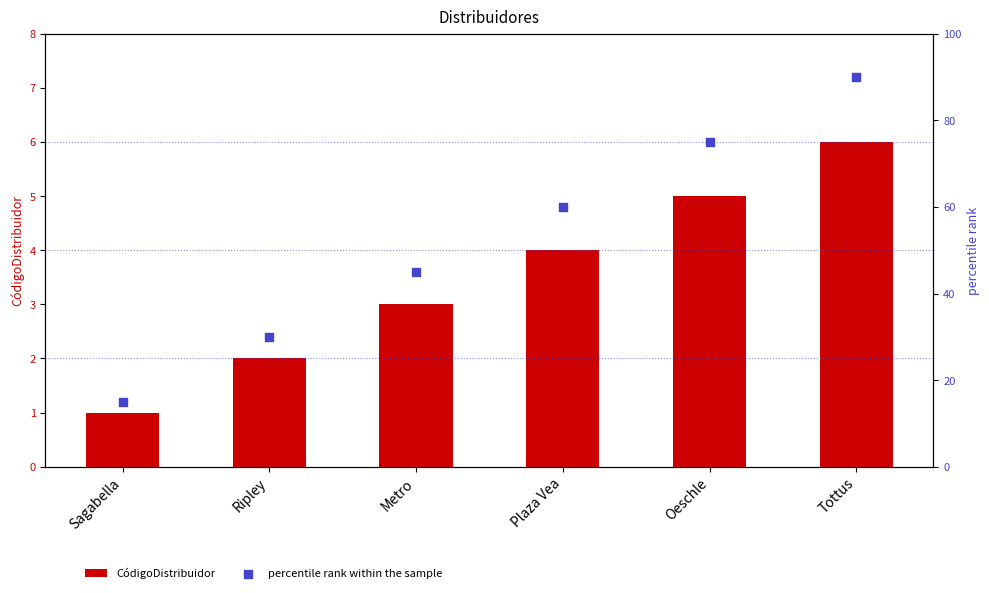

Is the value of percentile rank within the sample at Metro greater than the value of CódigoDistribuidor at Ripley?

Yes